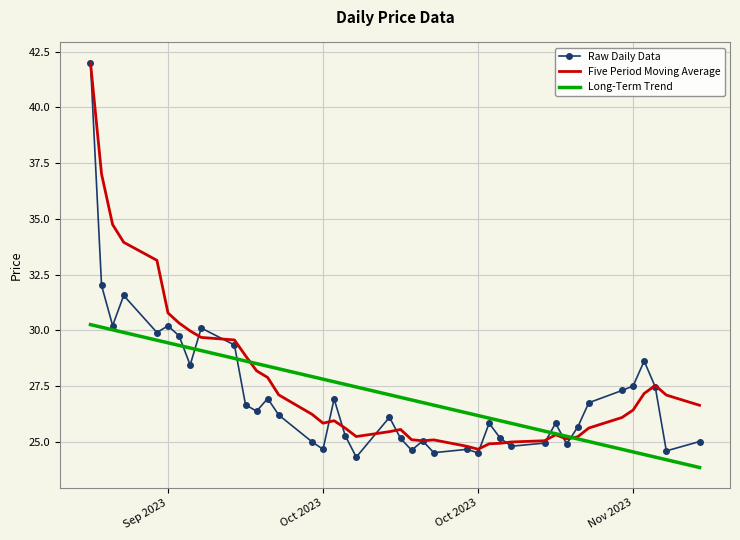

What is the lowest value of the Raw Daily Data series?

24.3